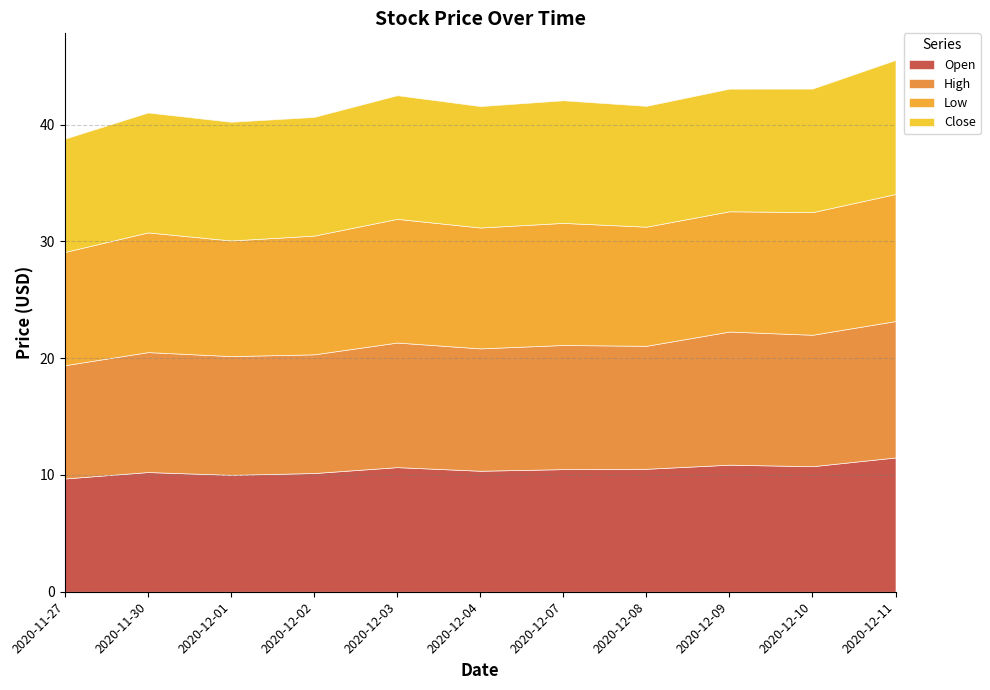

At how many categories does at least one series exceed 11?

3